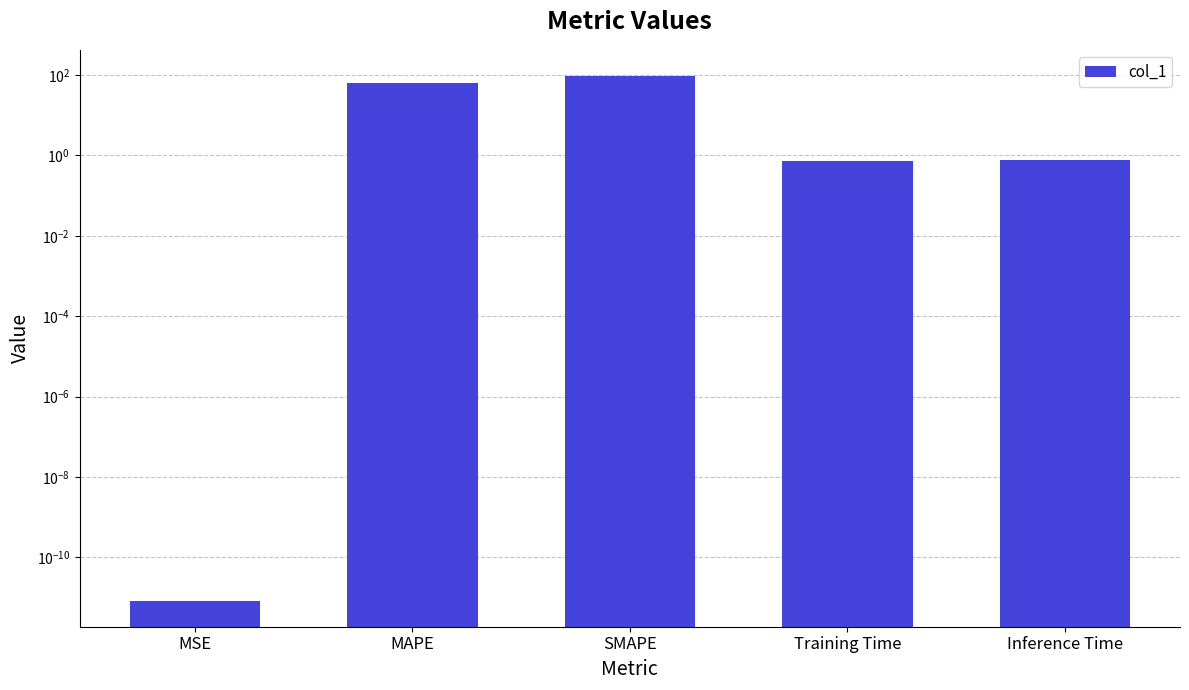

Are the bars grouped side by side (vs. stacked)?

No